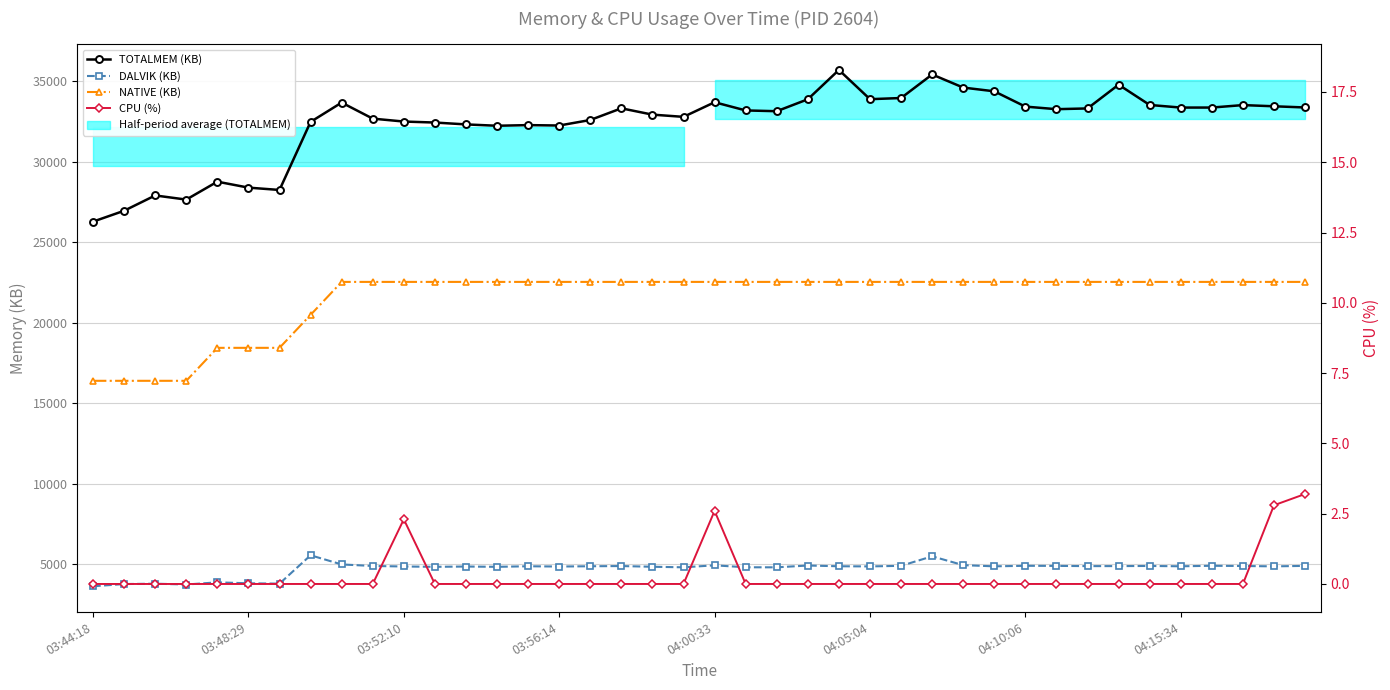

At which category does the chart reach its peak across all series?

24